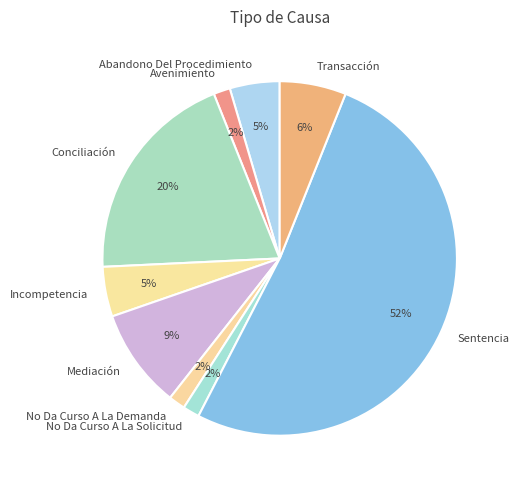

To the nearest percent, what is the average slice percentage?

11%